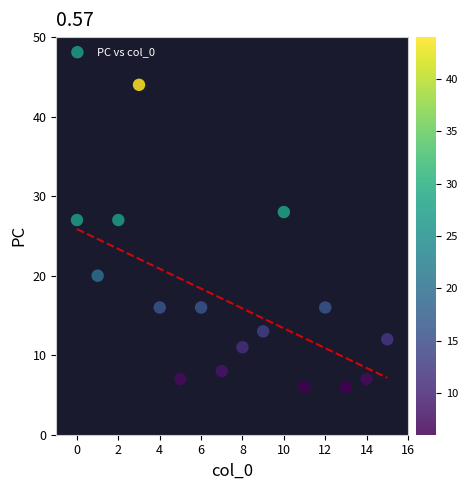

What is the range of Y values (max minus min)?

38